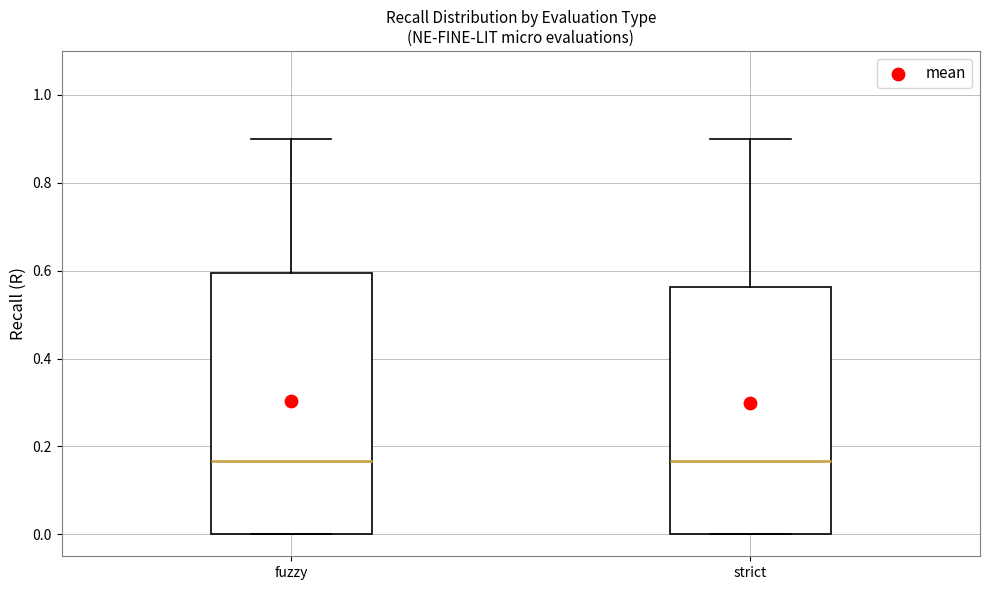

Where does the upper whisker of the box for strict end on the y-axis? The values are not printed on the chart, so give them approximately, as read against the axis.

0.90